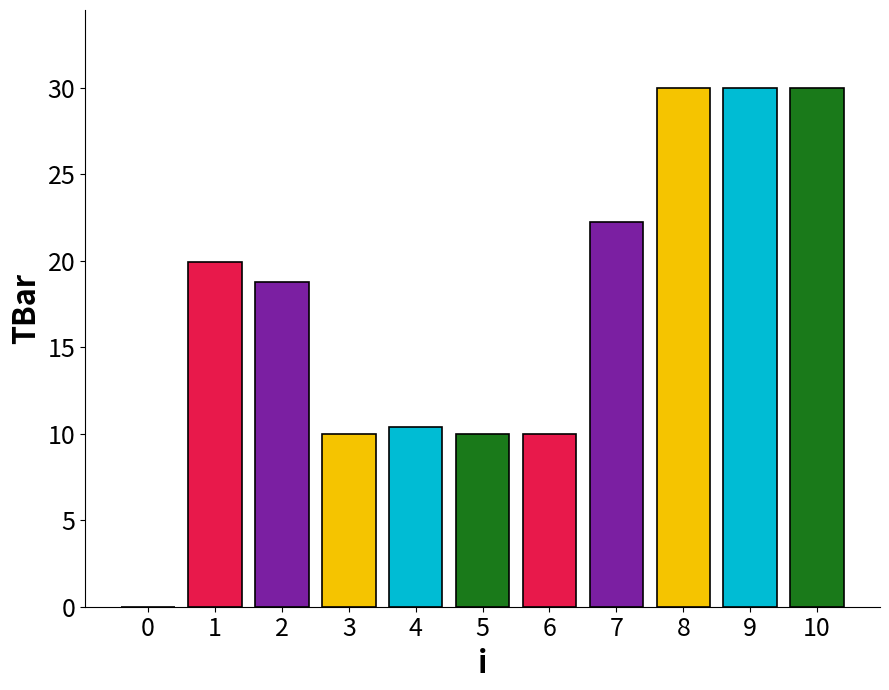

What is the sum of all values?

191.3